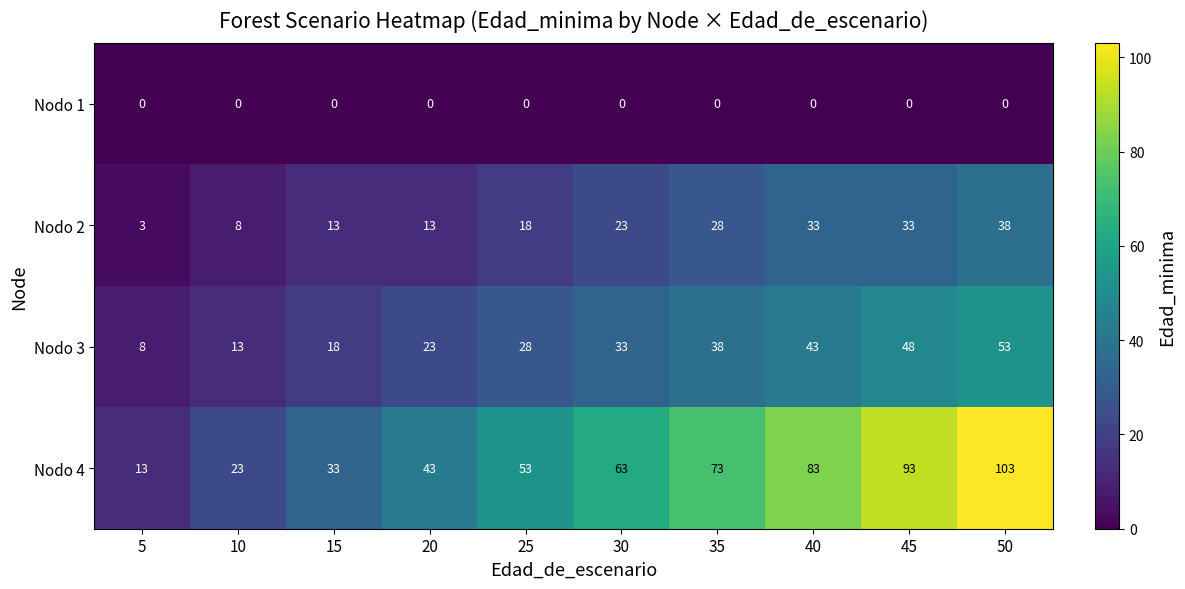

What is the difference between the maximum and minimum values in the Nodo 2 series?

35